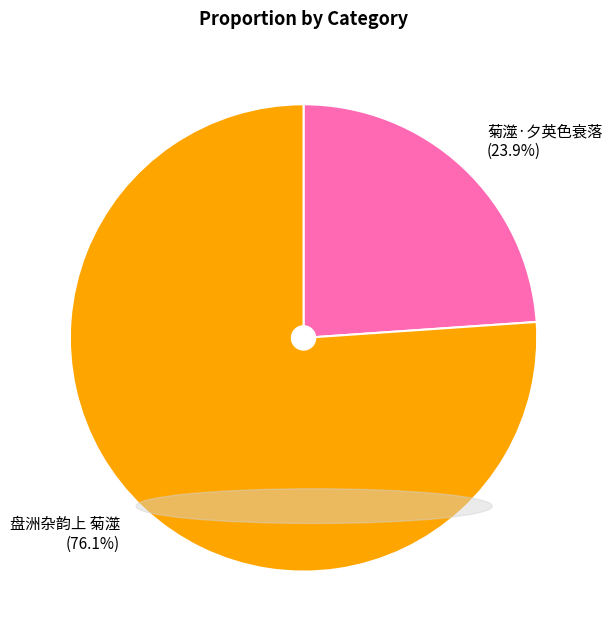

Is there a majority slice in this chart?

Yes